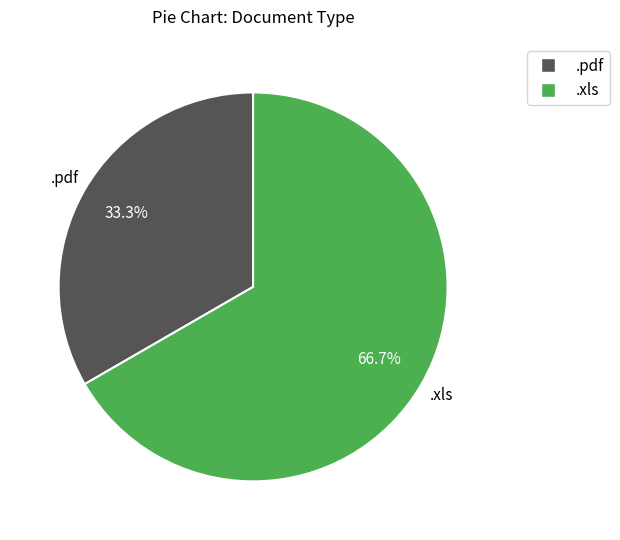

To the nearest percent, what is the average slice percentage?

50%